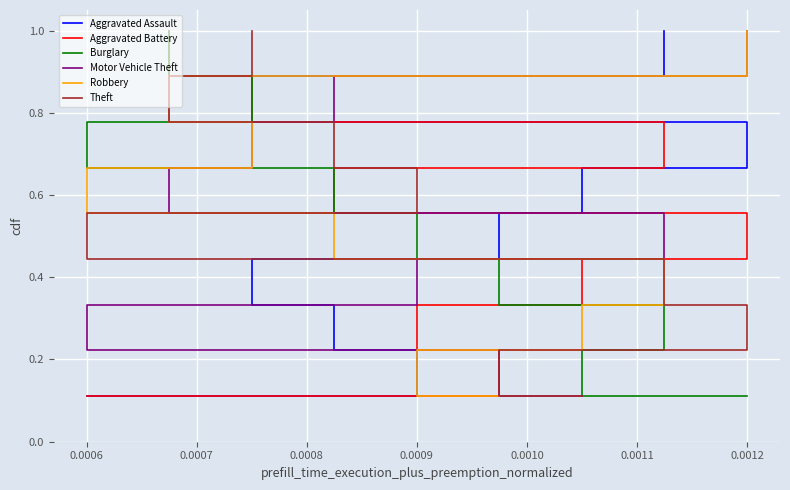

What is the maximum value for Robbery?

1.0